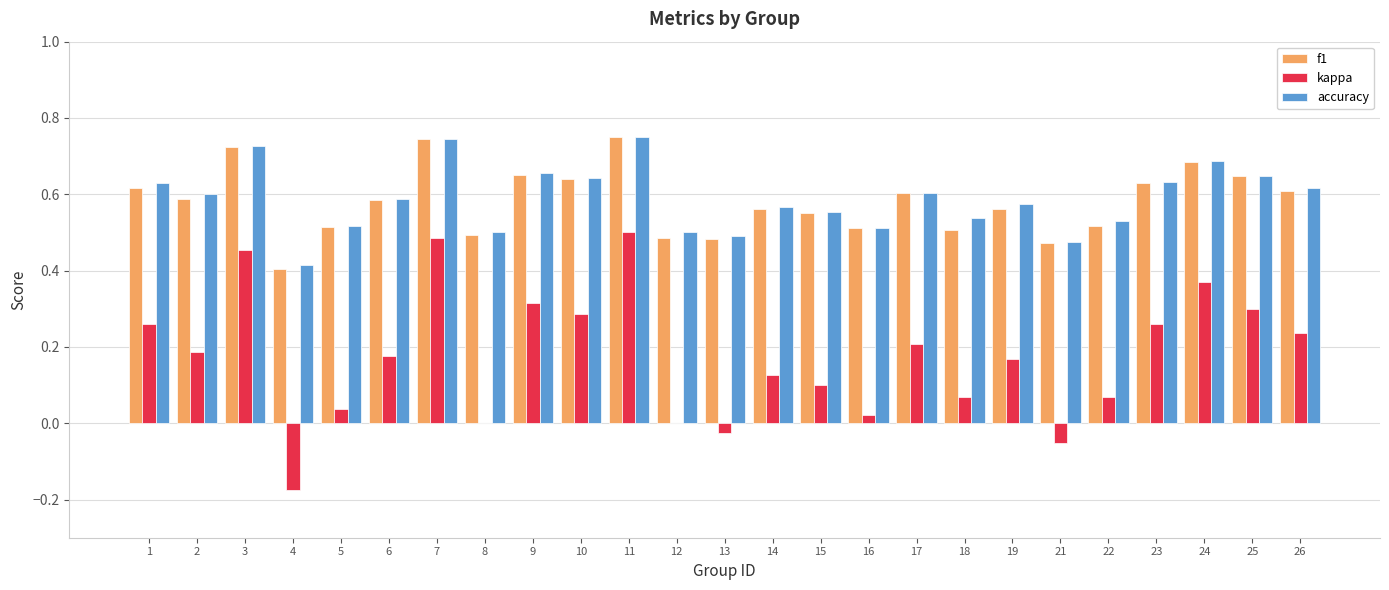

Between 21 and 23, which series saw the biggest shift?

kappa